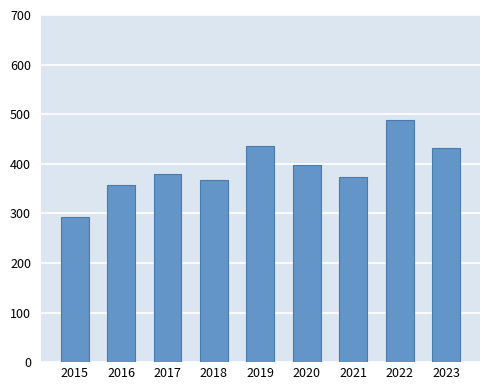

What is the change in value from 2017 to 2019?

+56